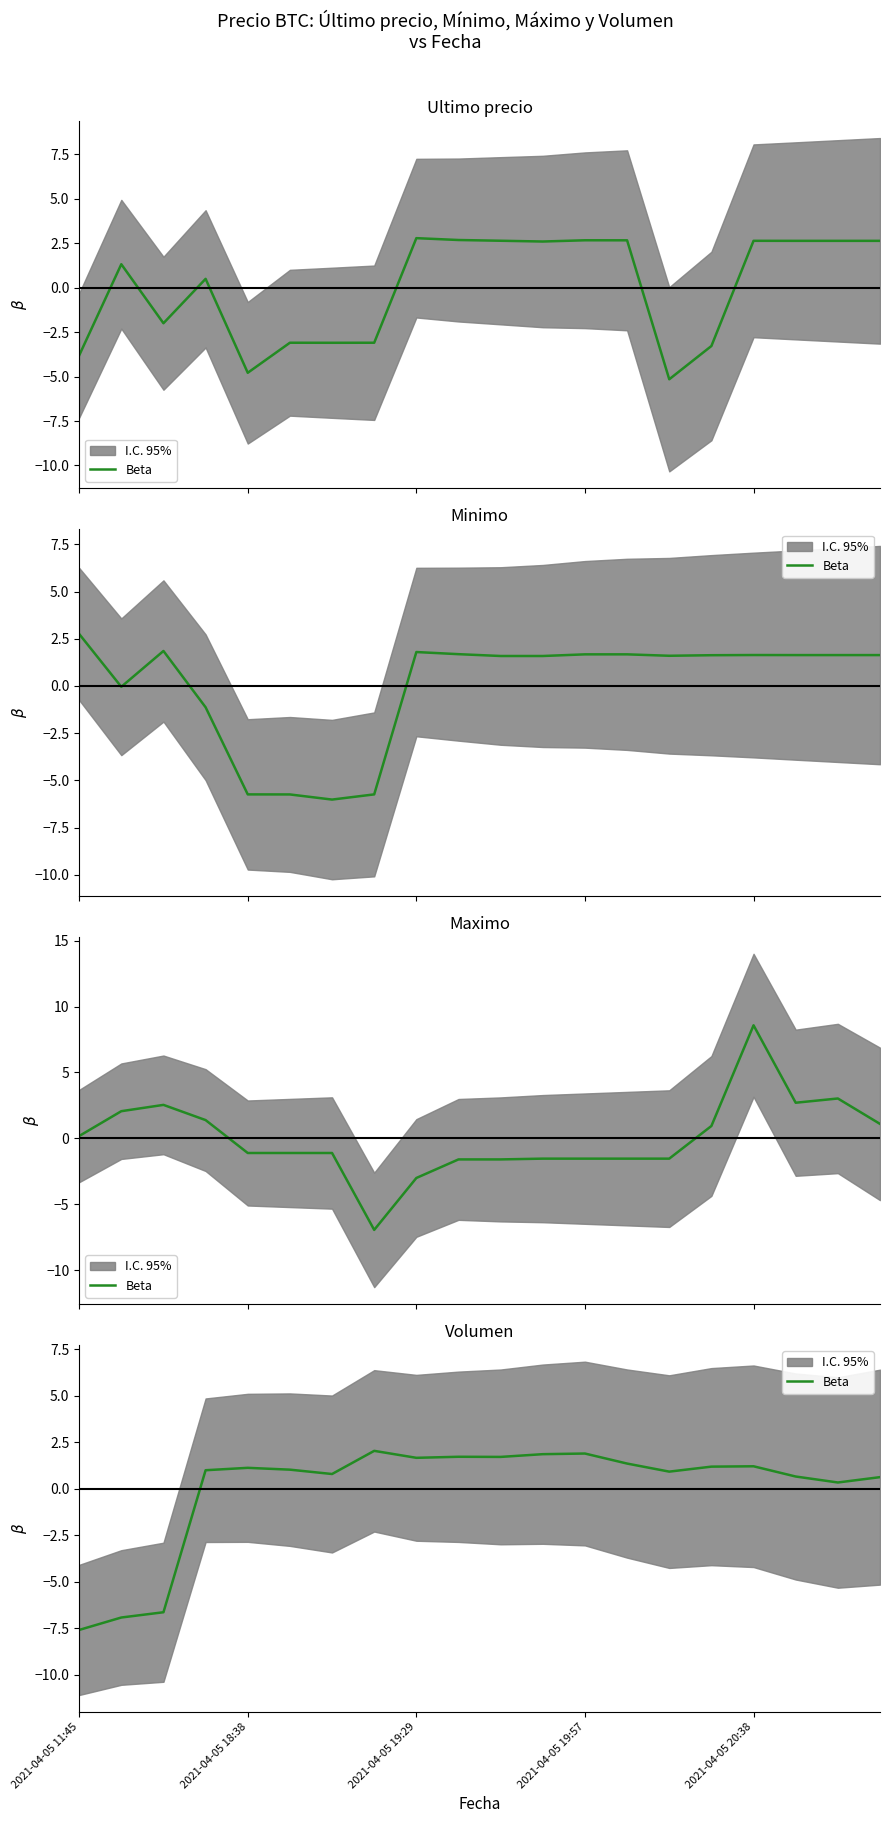

Reading left to right, transcribe all the data shown in this chart.

-7.6	-6.9	-6.6	1.0	1.1	1.0	0.8	2.0	1.7	1.7	1.7	1.9	1.9	1.4	0.9	1.2	1.2	0.7	0.3	0.6